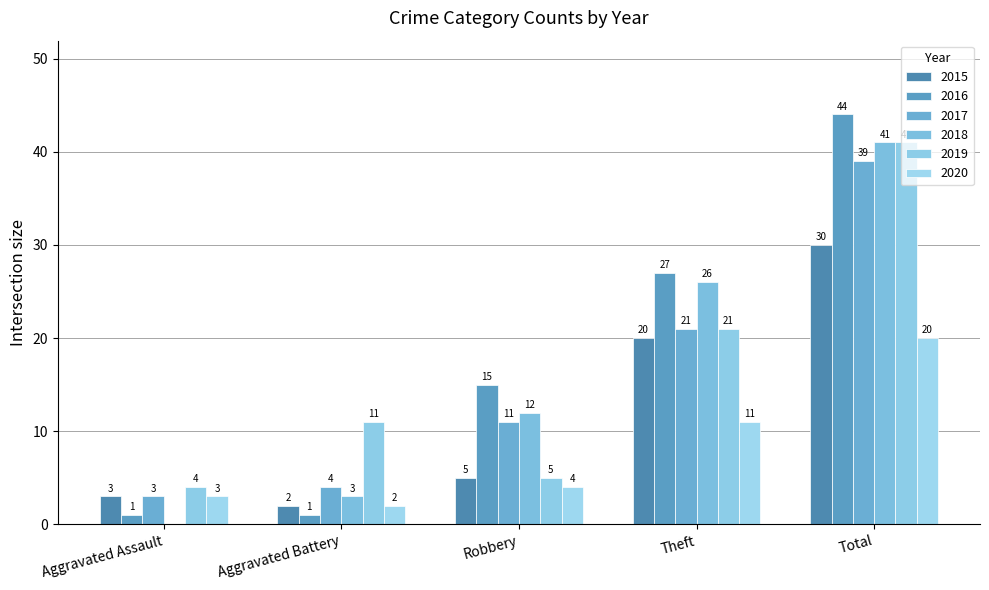

What is the difference between the second highest and minimum values in the 2015 series?

18